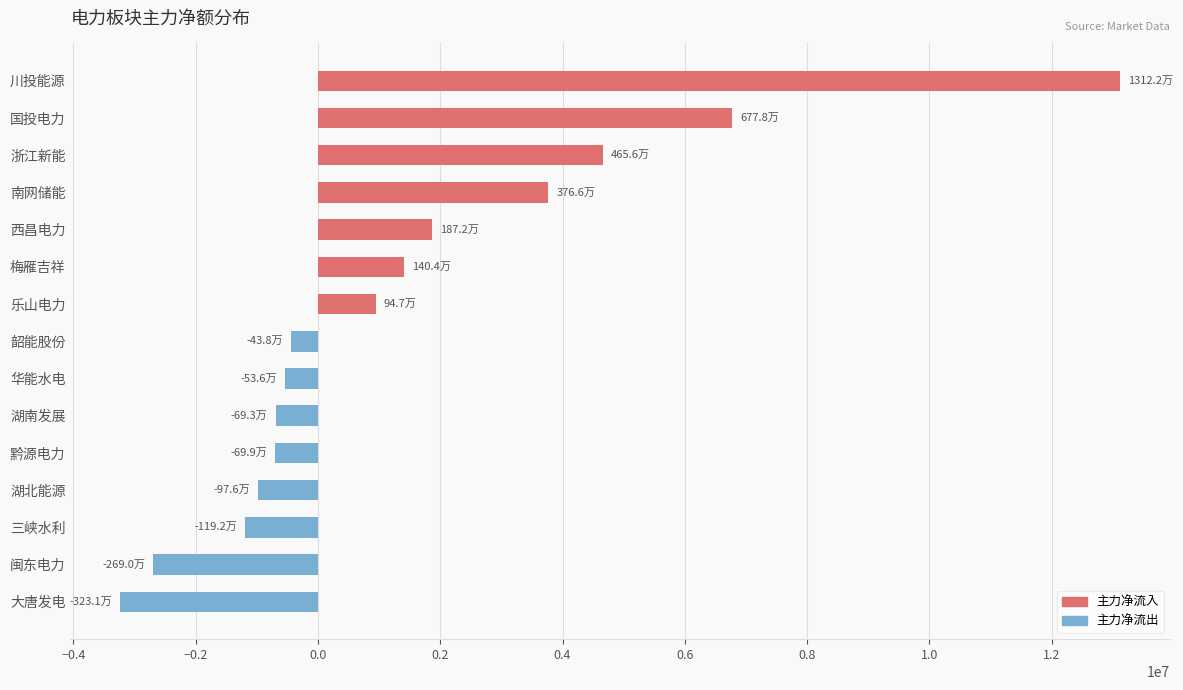

What is the difference between the maximum and minimum values?

16352741